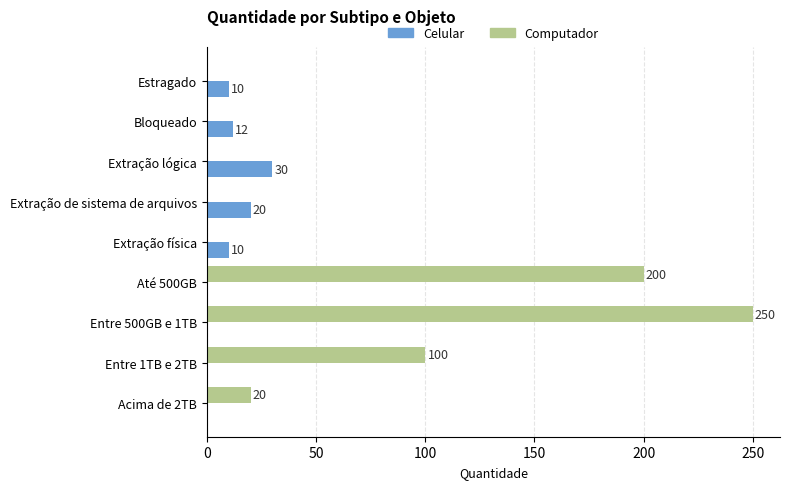

What is the average value of the Celular series?

9